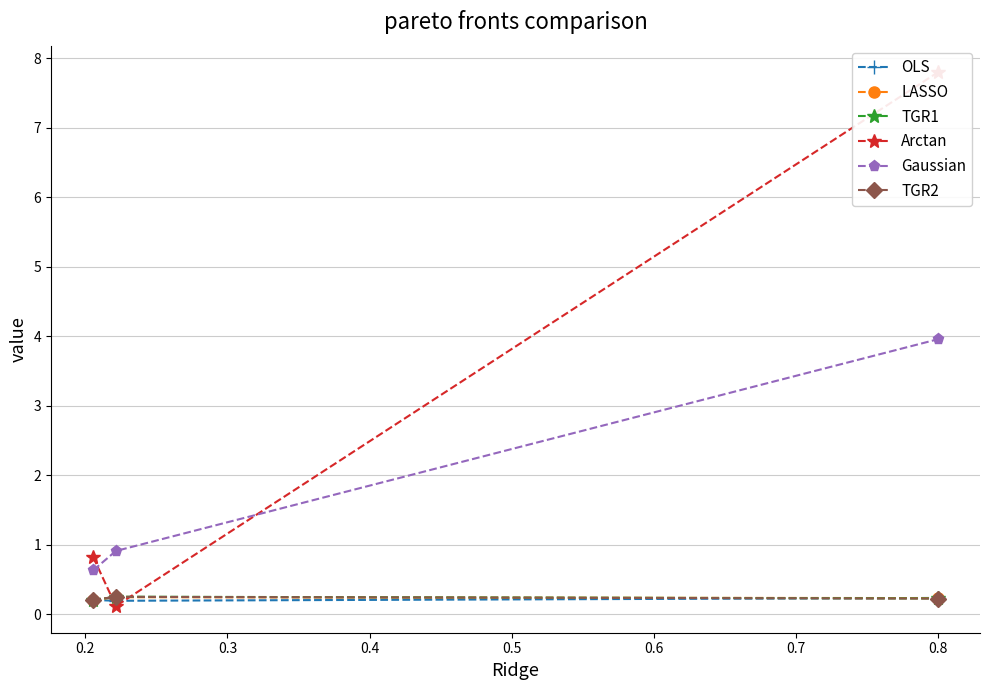

What is the value of the OLS point at the 3rd from the left?

0.2